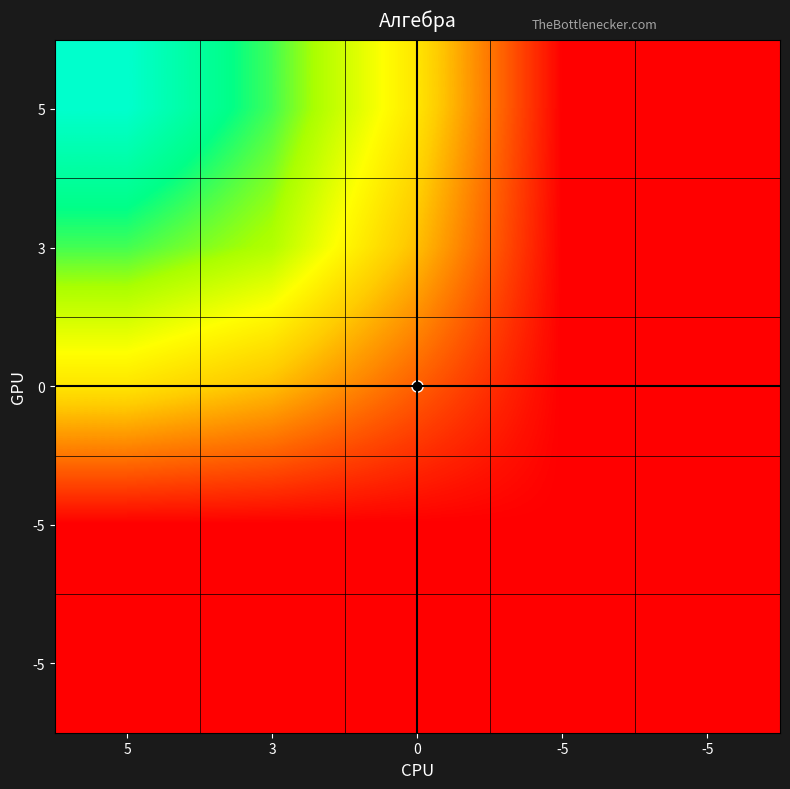

At which label does 1 reach its minimum?

-5